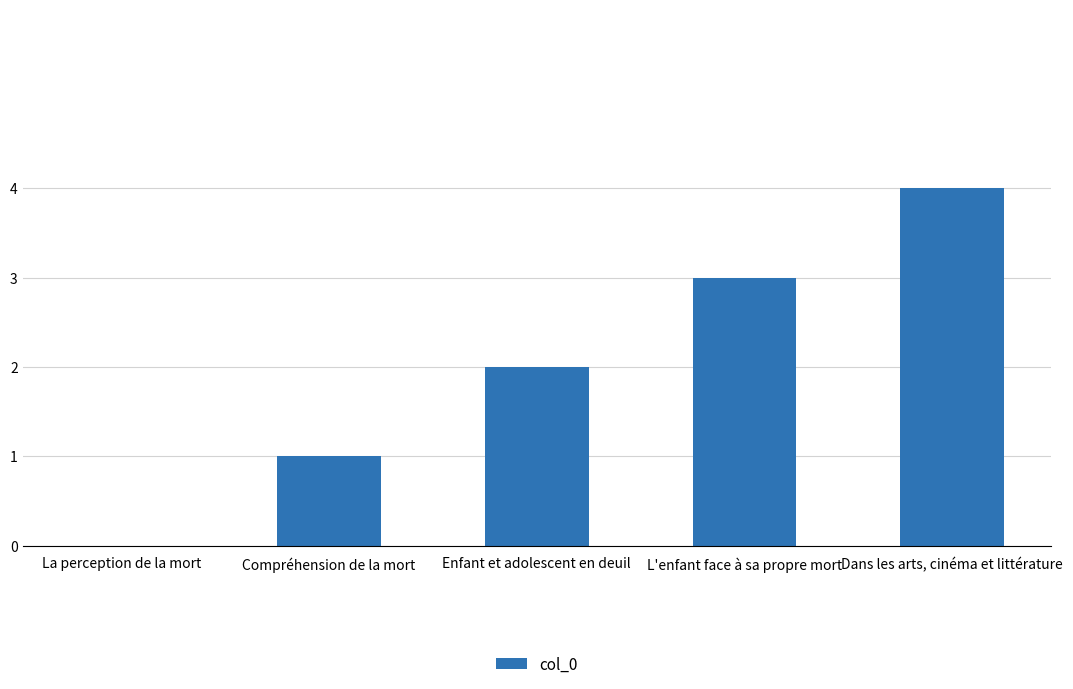

True or false: the data shows 0 at Compréhension de la mort.

False